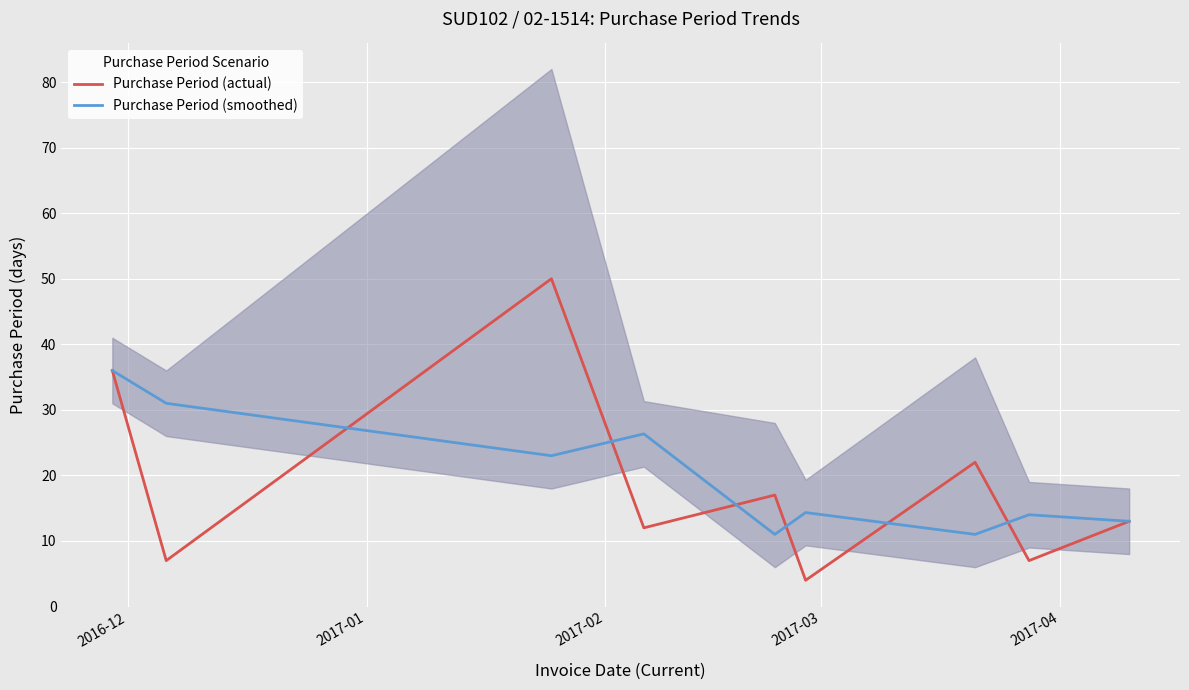

How many interior local peaks does the Purchase Period (smoothed) series have?

3